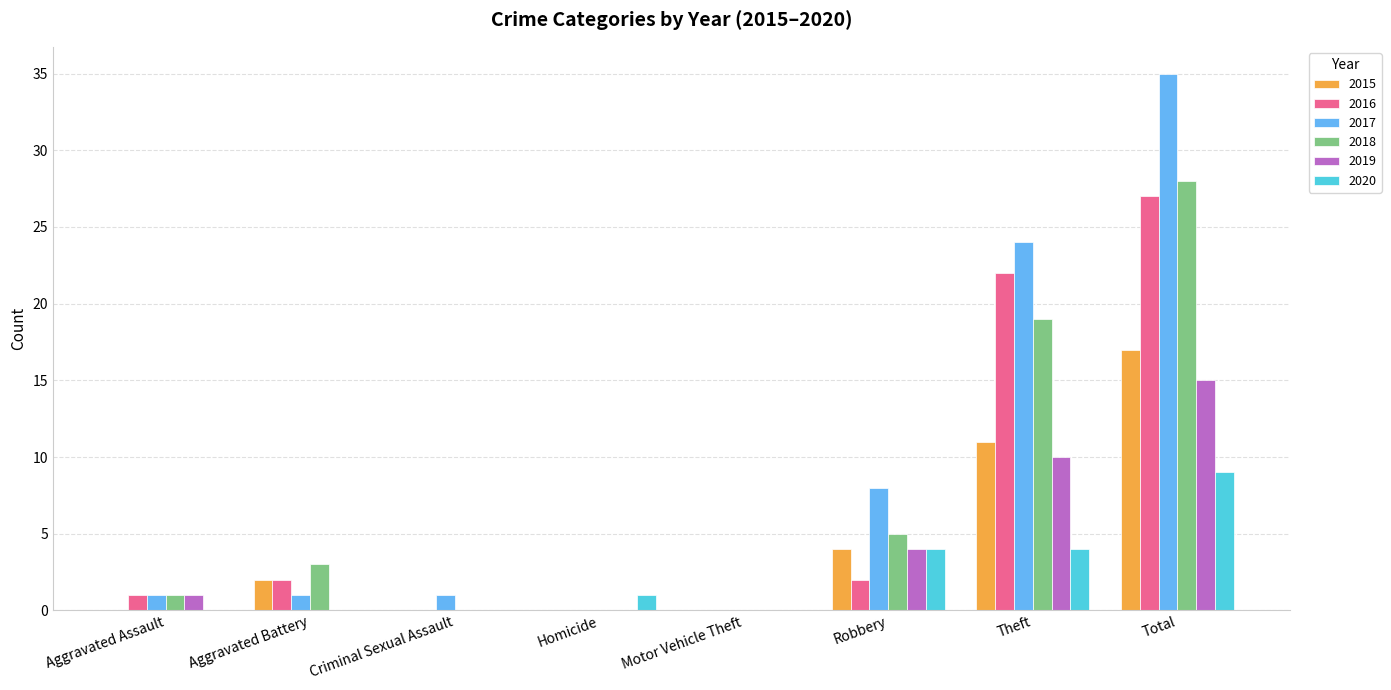

What is the total value across all series at Theft?

90